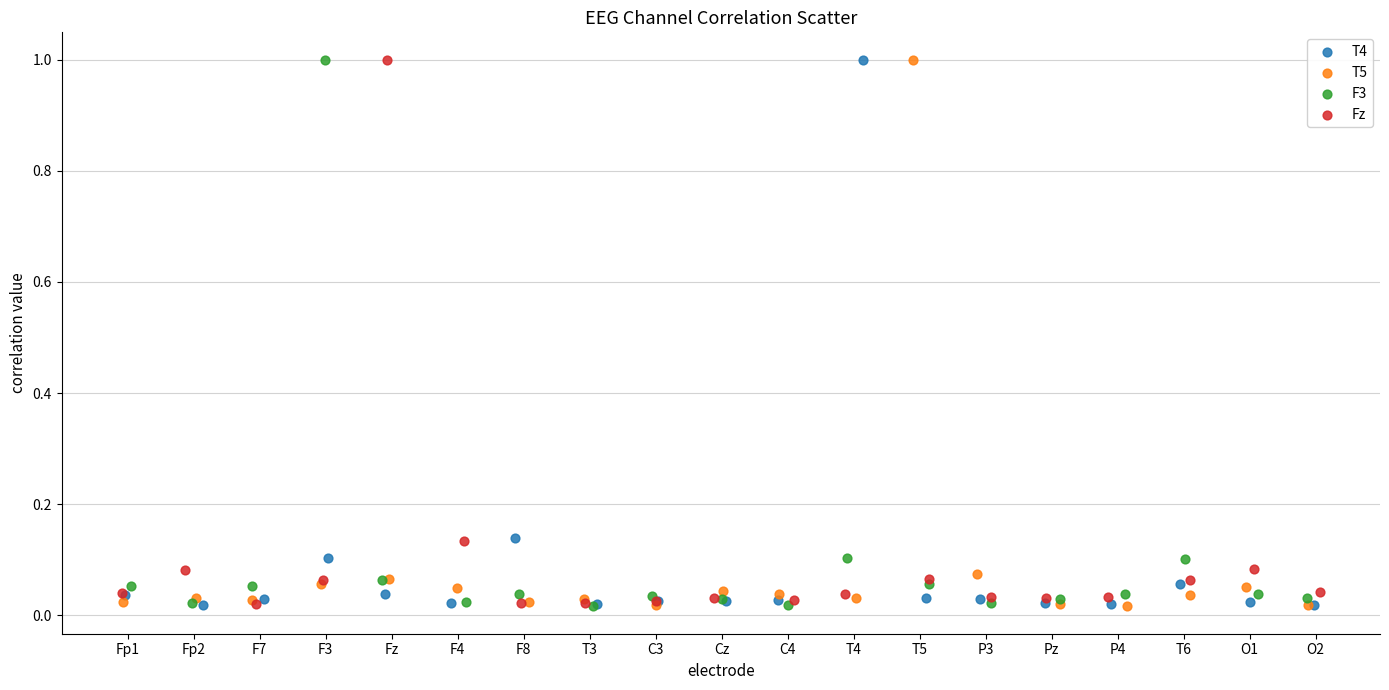

What are all the series names shown in the legend?

T4, T5, F3, Fz